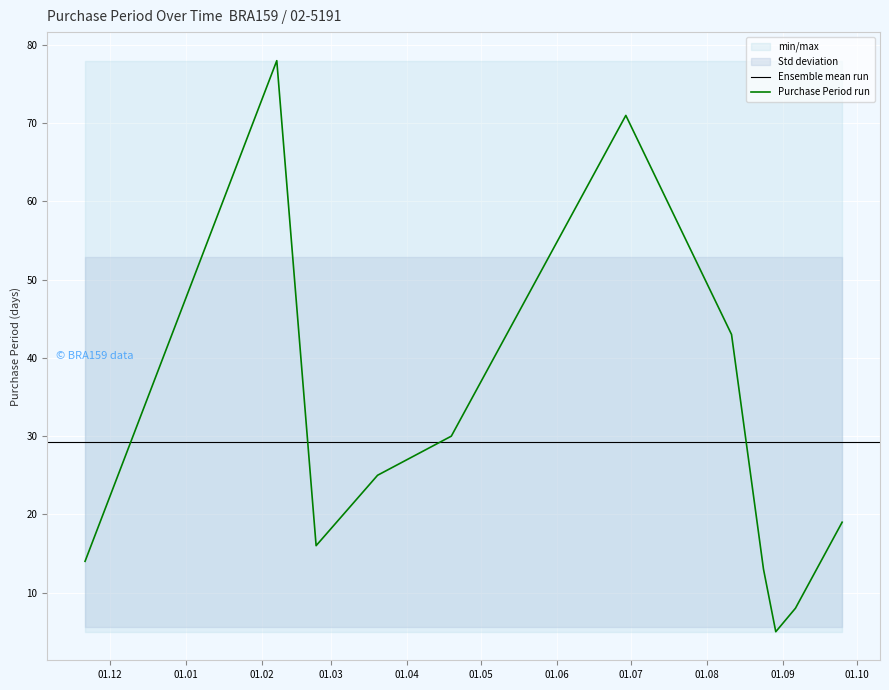

The chart shows a value of 43 at 2017-08-11. True or false?

True